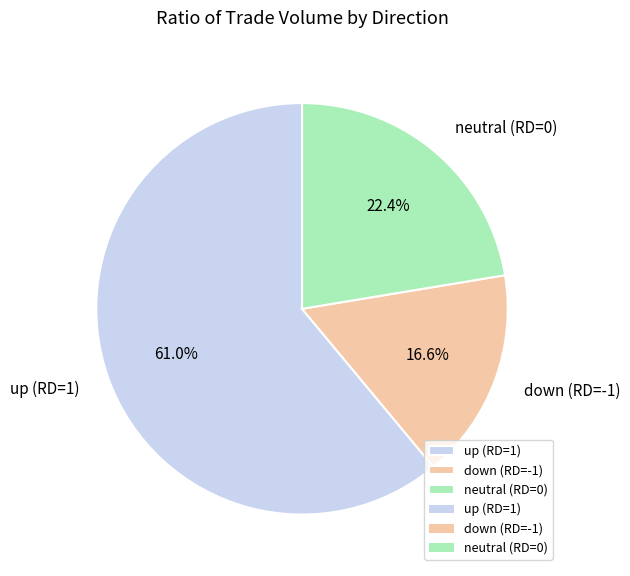

Combined, what portion of the pie is neutral (RD=0) and down (RD=-1)?

39.0%